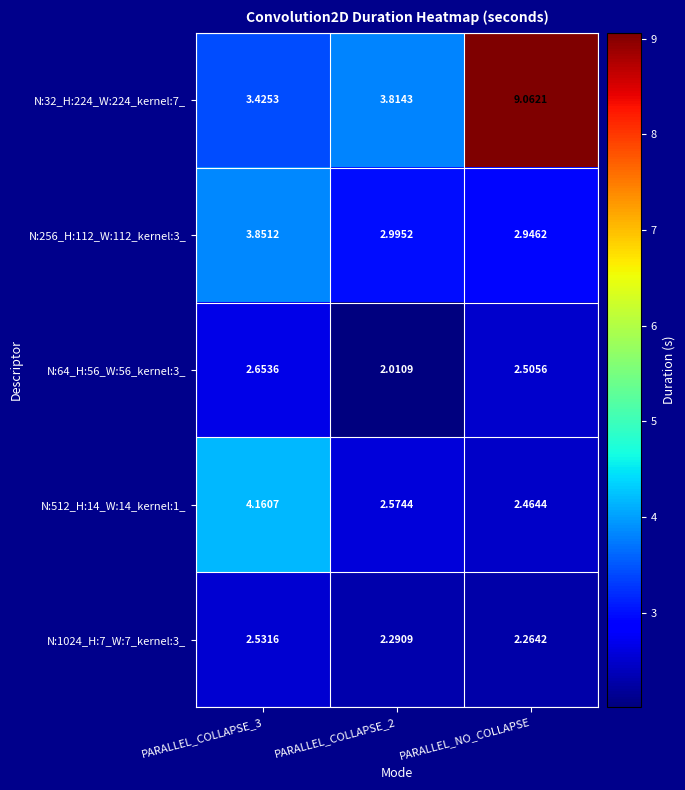

Which category has the lowest value in the N:1024_H:7_W:7_kernel:3_ series?

PARALLEL_NO_COLLAPSE